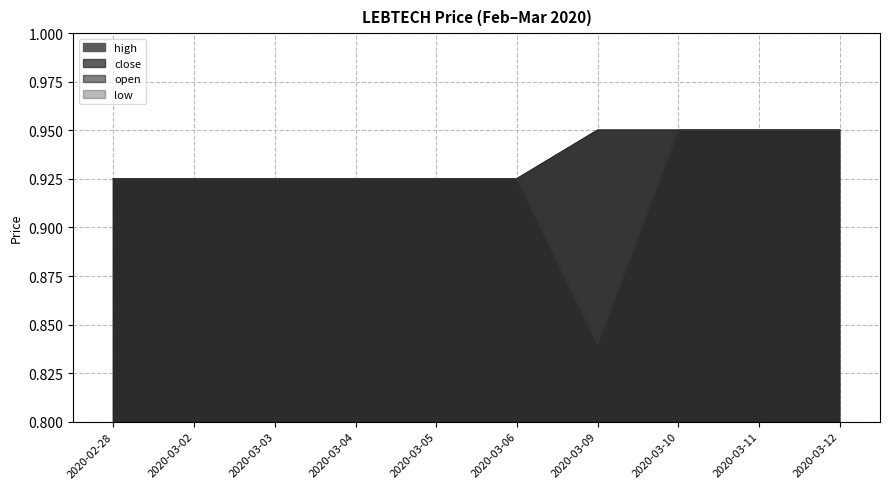

True or false: open and low cross at least once.

False